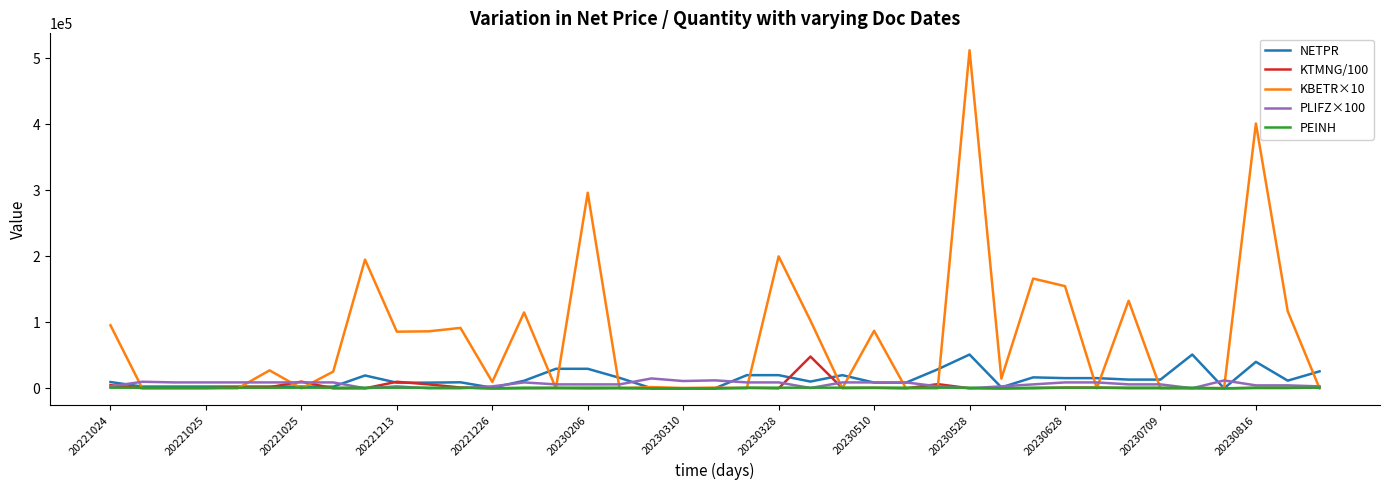

Which series has the largest total across all categories?

KBETR×10